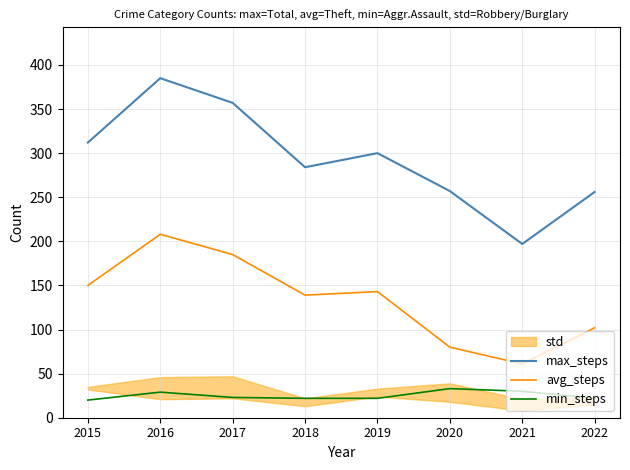

What is the value of the min_steps point at the 3rd from the left?

23